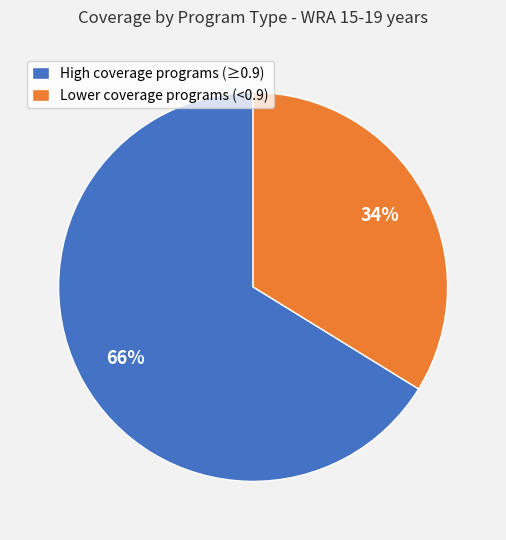

Is the sum of High coverage programs (≥0.9) and Lower coverage programs (<0.9) greater than half?

Yes